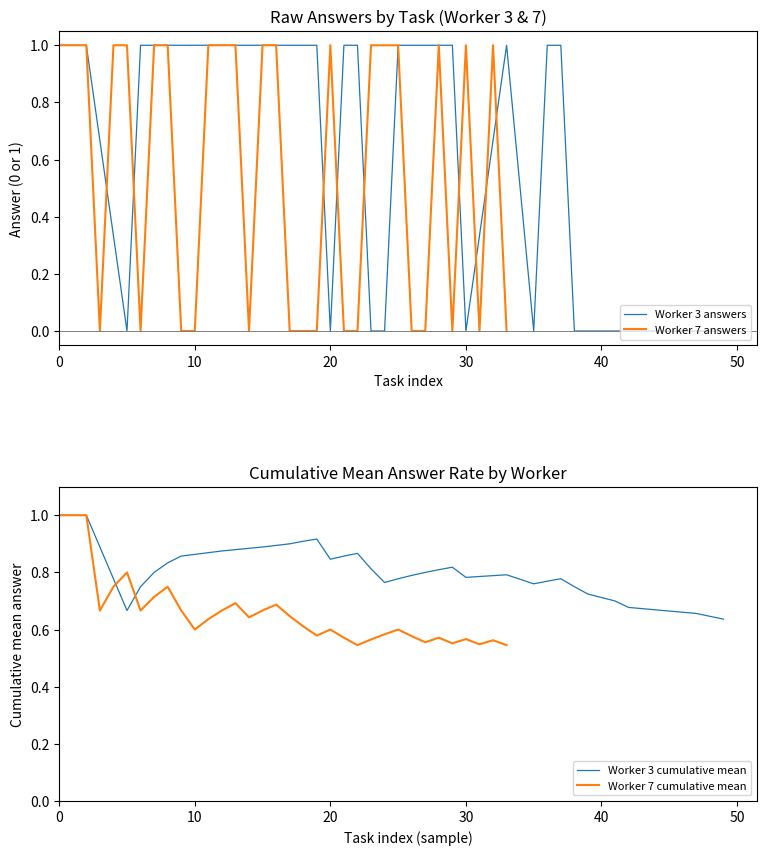

What is the highest value of the Worker 3 cumulative mean series?

1.0